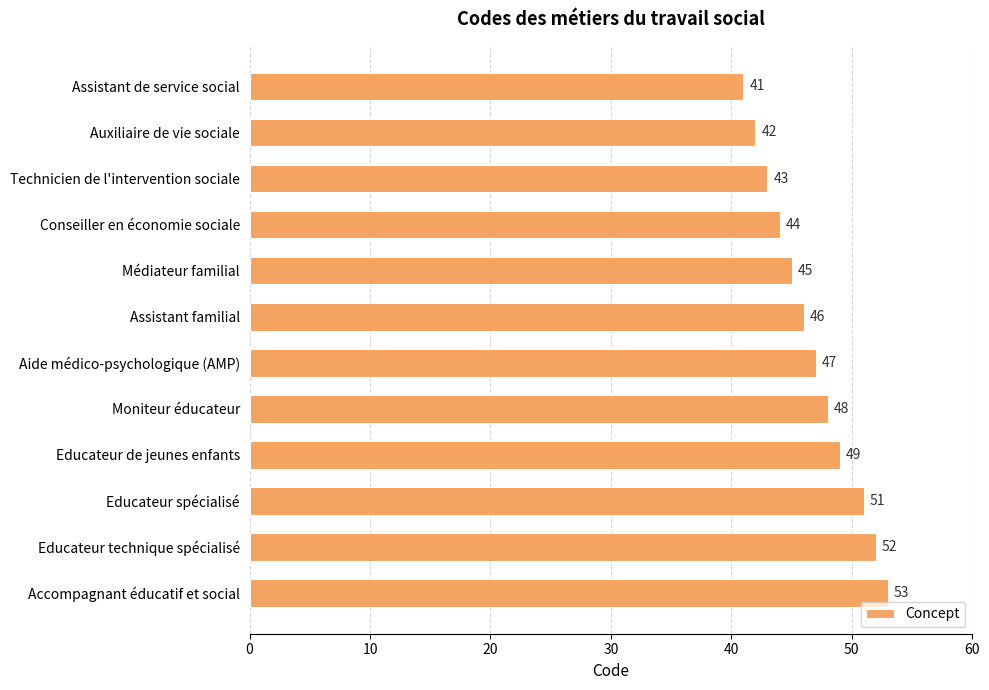

List the labels in order of value, smallest first.

Assistant de service social, Auxiliaire de vie sociale, Technicien de l'intervention sociale, Conseiller en économie sociale, Médiateur familial, Assistant familial, Aide médico-psychologique (AMP), Moniteur éducateur, Educateur de jeunes enfants, Educateur spécialisé, Educateur technique spécialisé, Accompagnant éducatif et social